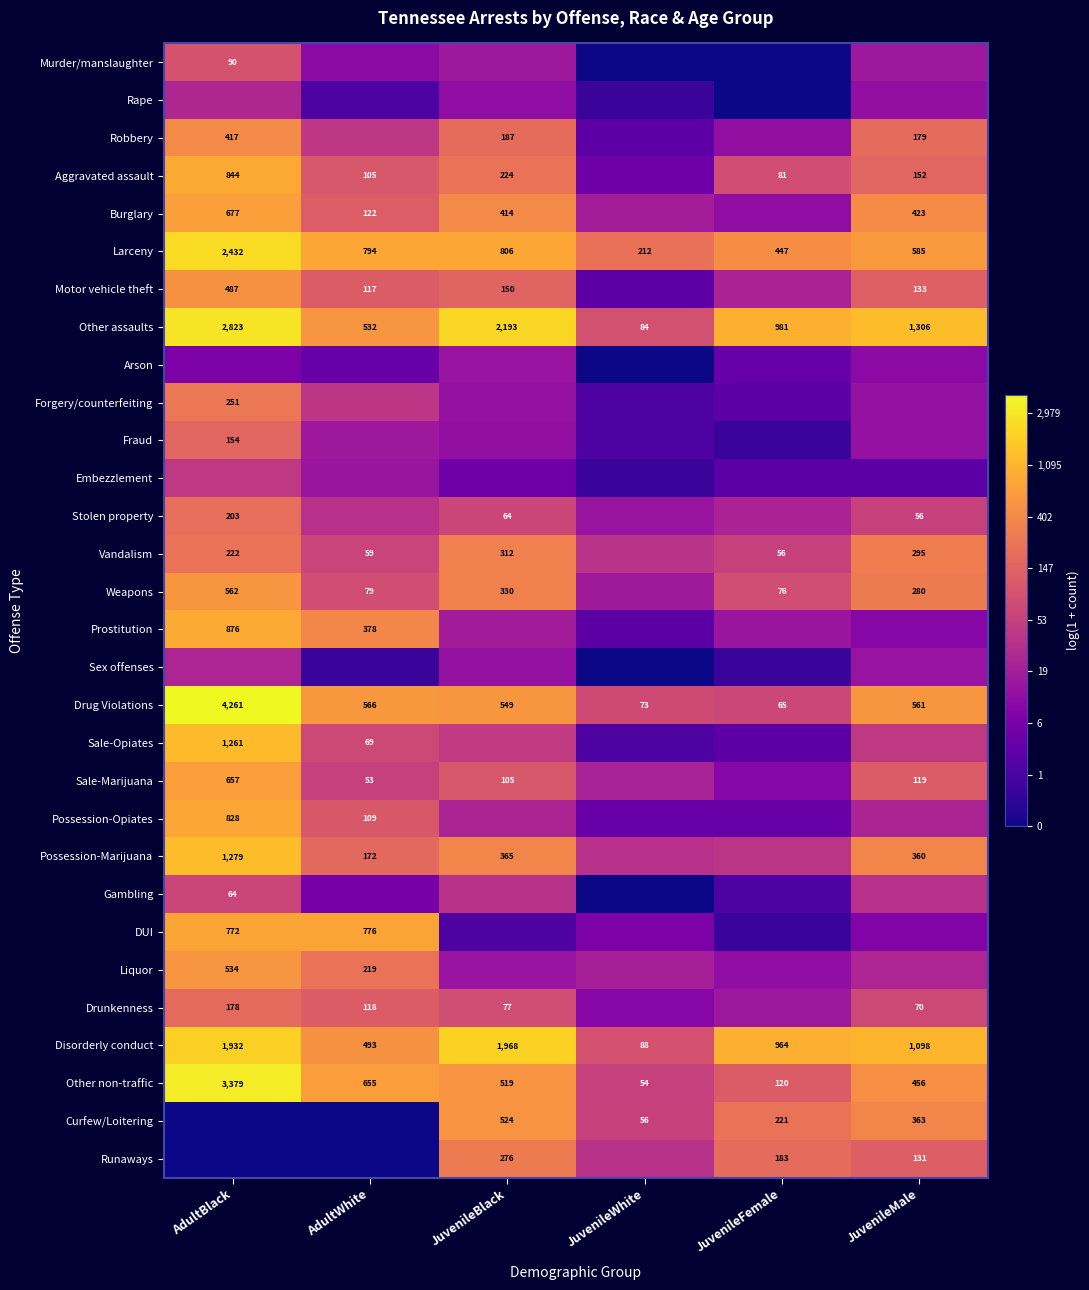

At which label is Other non-traffic closest to 1716?

AdultWhite